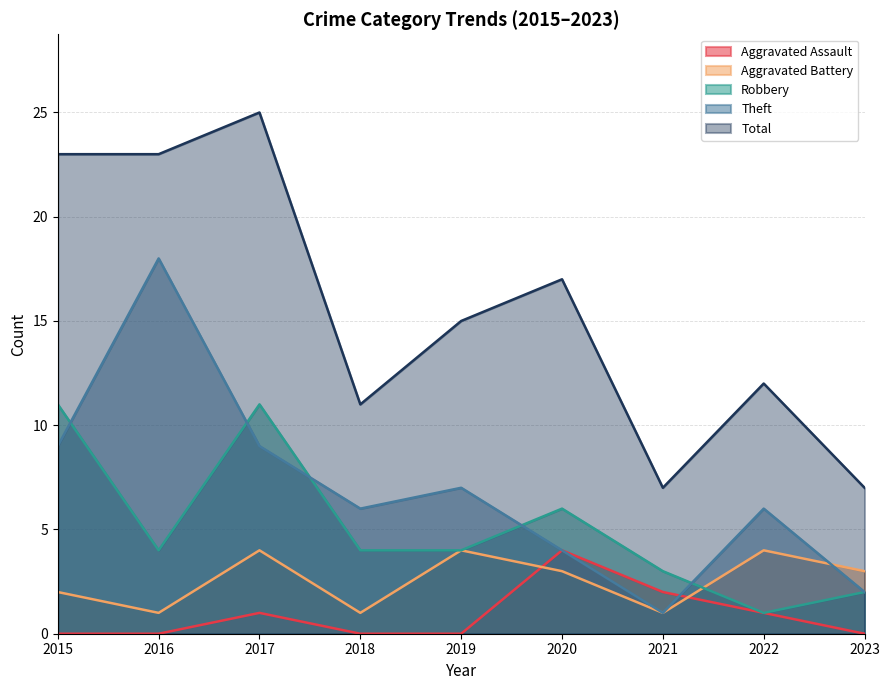

Where is Theft nearest to the value 9?

2015